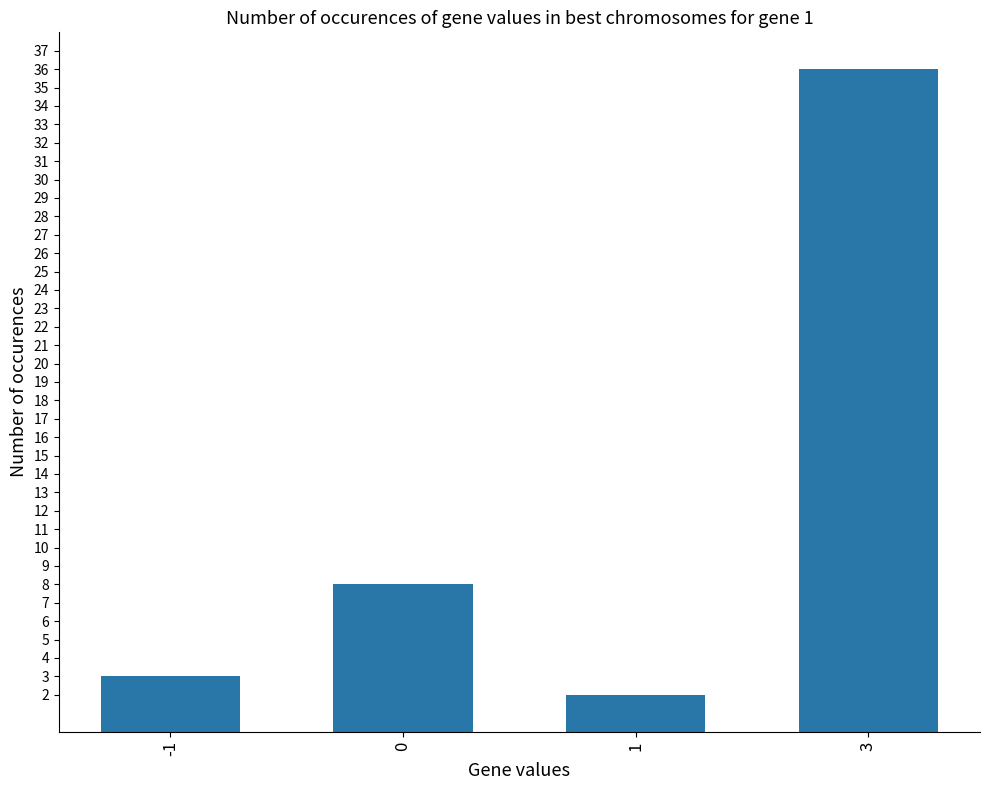

Between 3 and 1, which is larger?

3